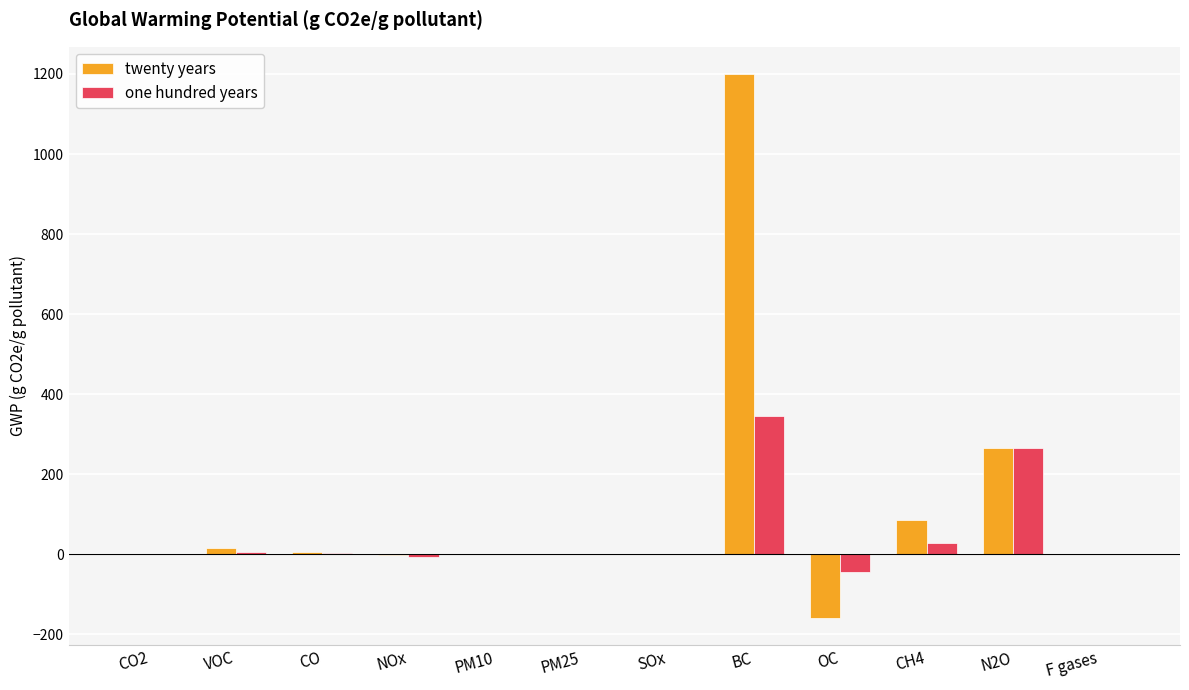

What is the sum of all one hundred years values?

592.6